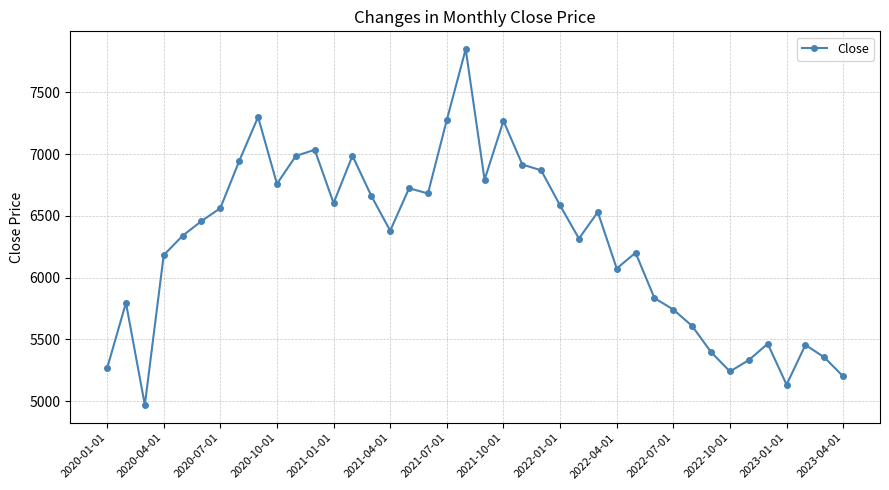

True or false: there are more than 0 points higher than both neighbors.

True